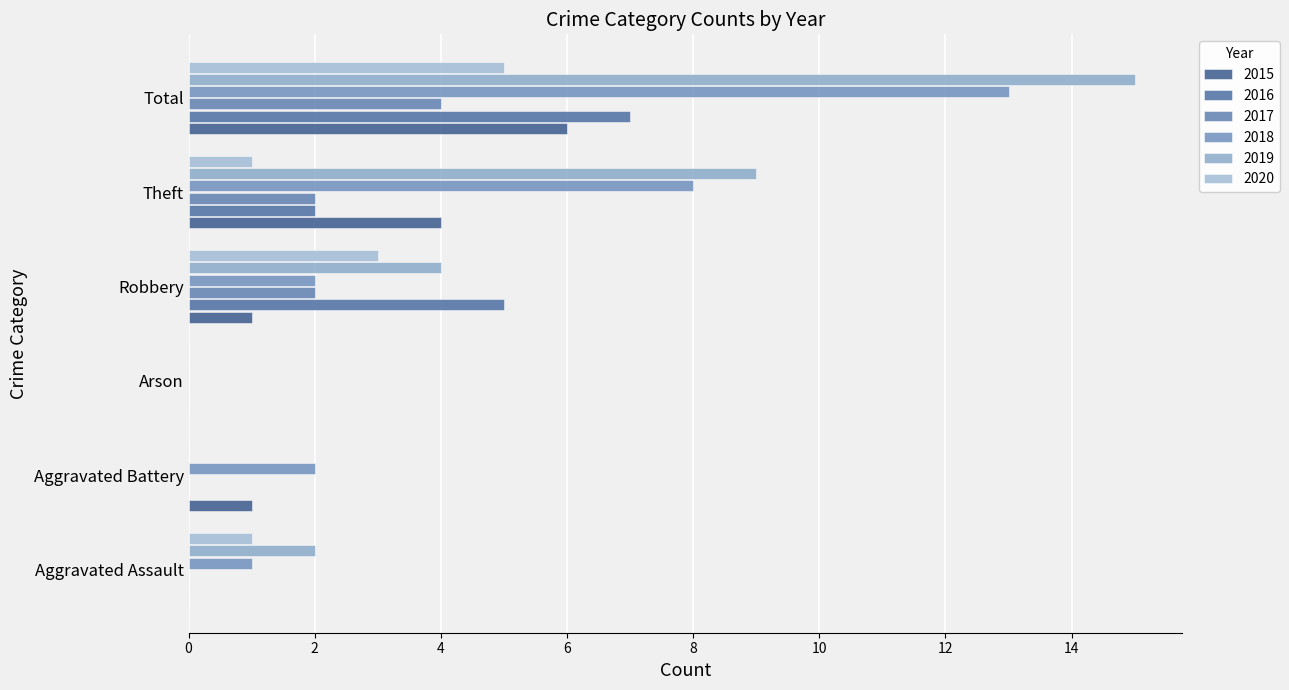

At which label does 2016 first exceed 2?

Robbery